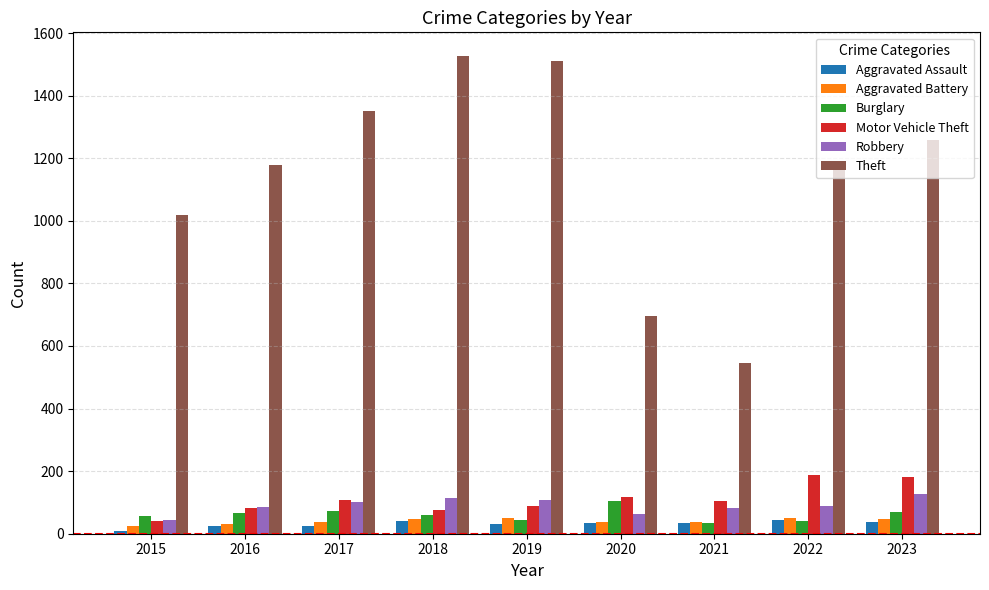

What is the difference between the second highest and second lowest values in the Robbery series?

52